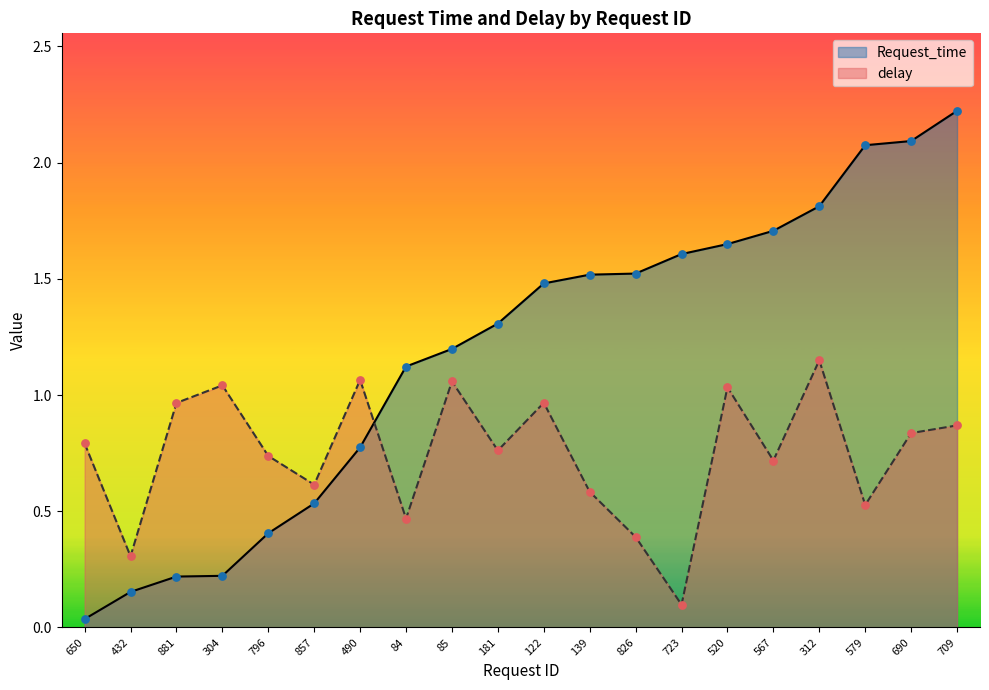

What are all the series names shown in the legend?

Request_time, delay